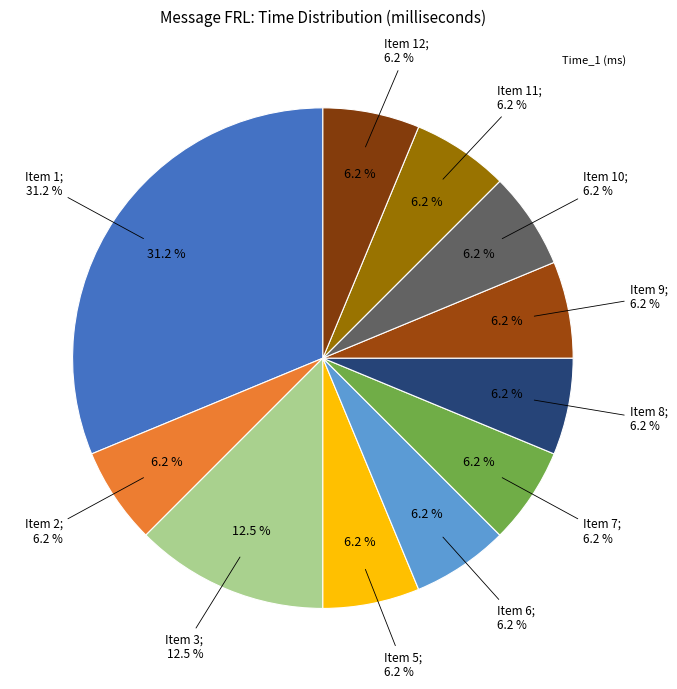

What is the change in value from Item 1 to Item 11?

-4